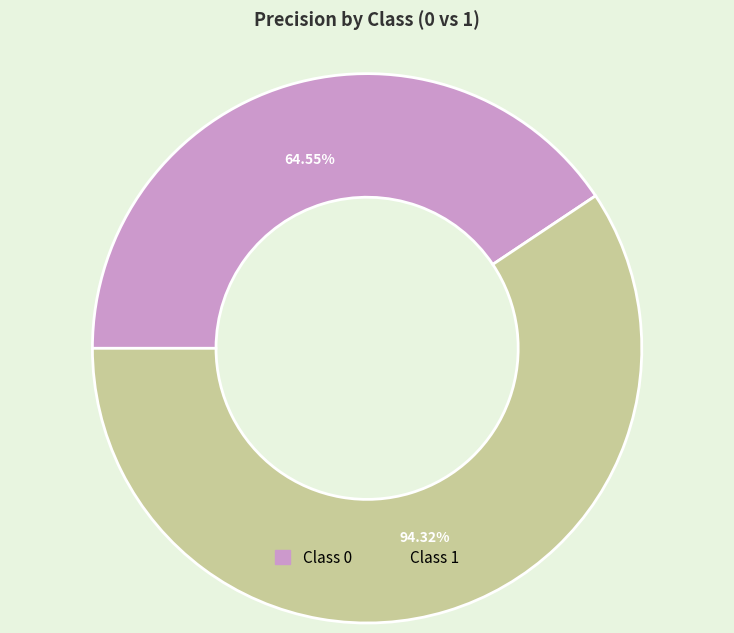

Rank the categories by value from lowest to highest.

0, 1